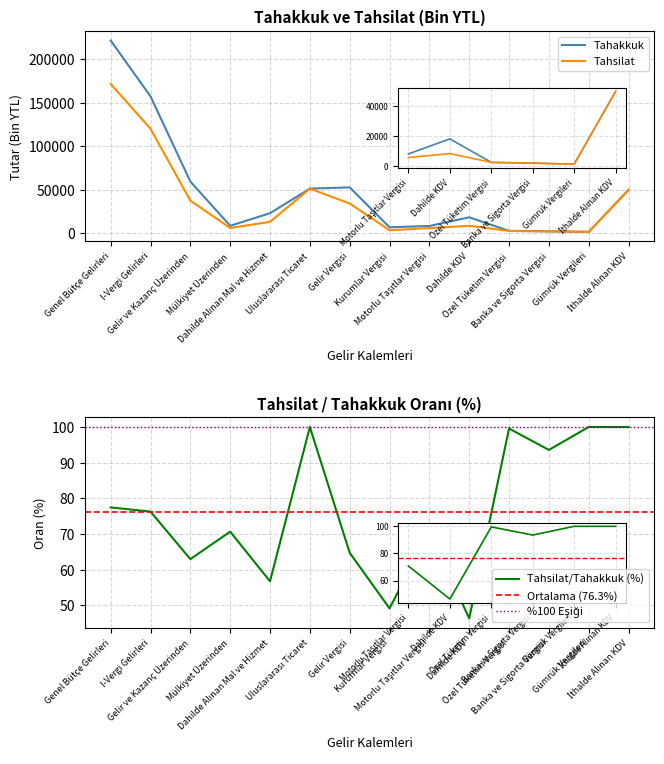

How many interior local peaks does the Tahakkuk series have?

2